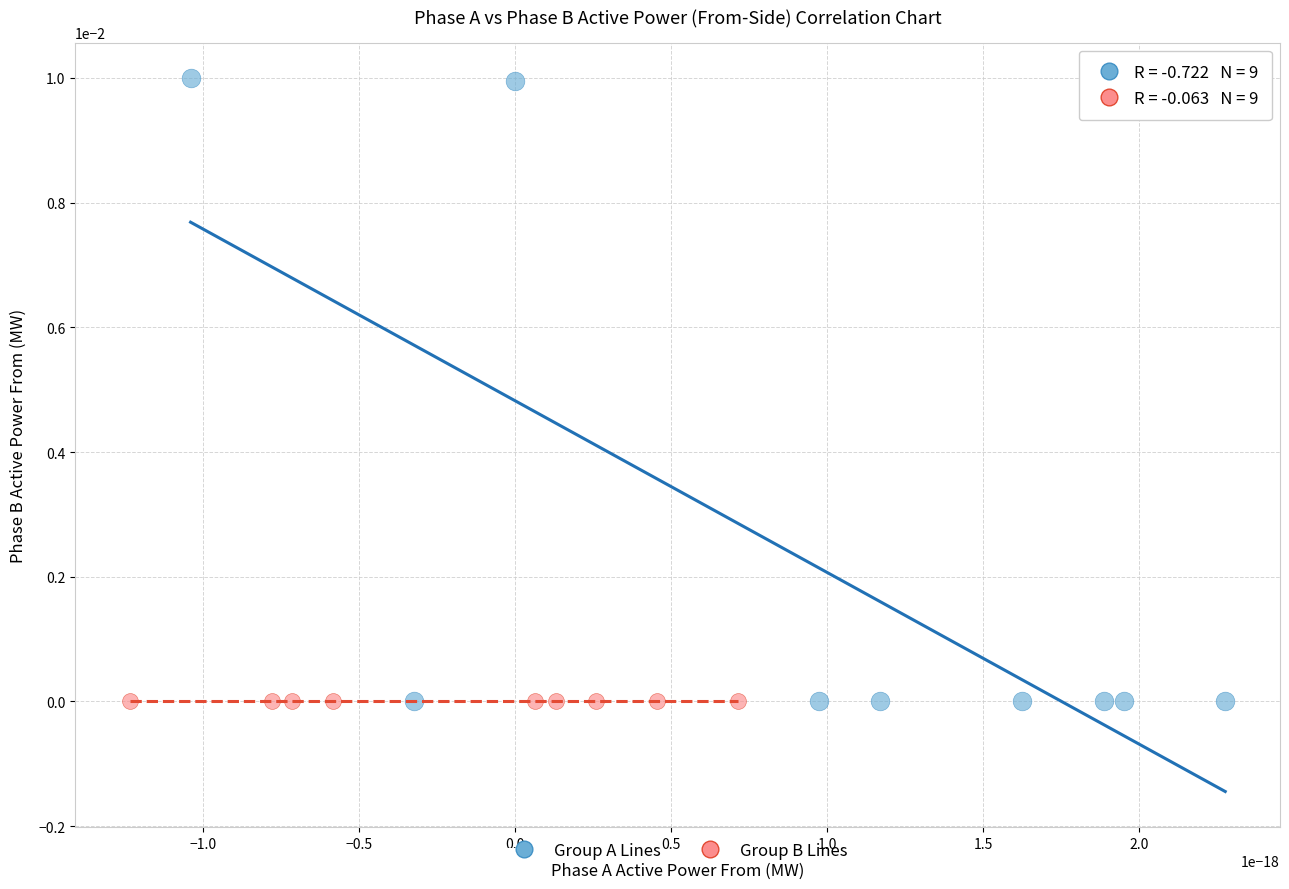

Which series has the largest Y range (max minus min)?

Group A Lines